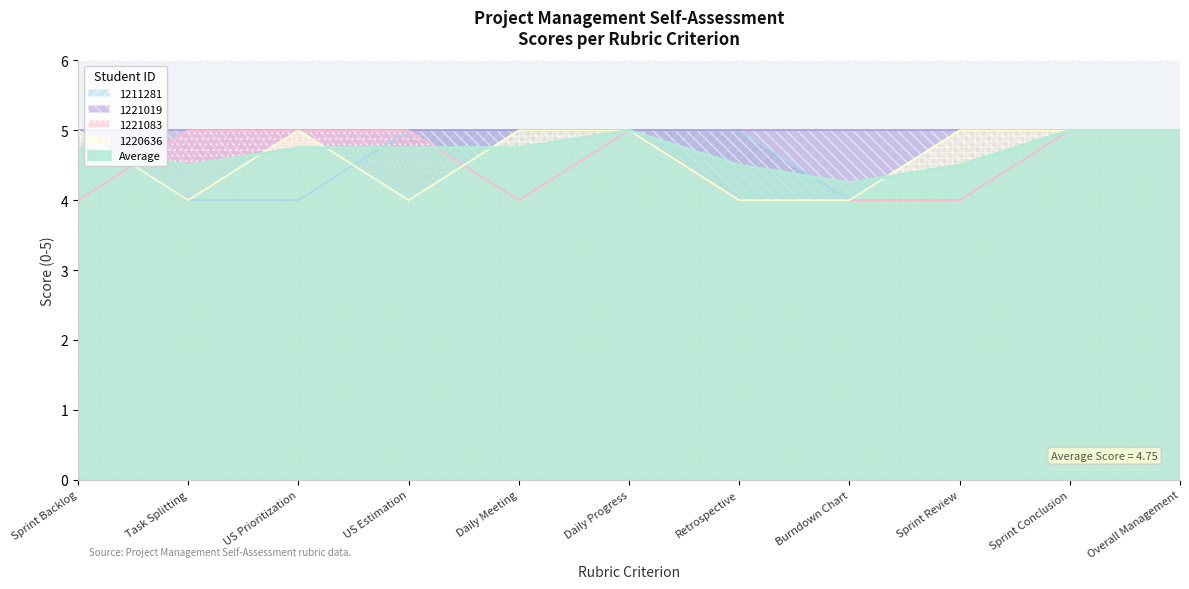

Does the chart display data point markers on the line(s)?

No